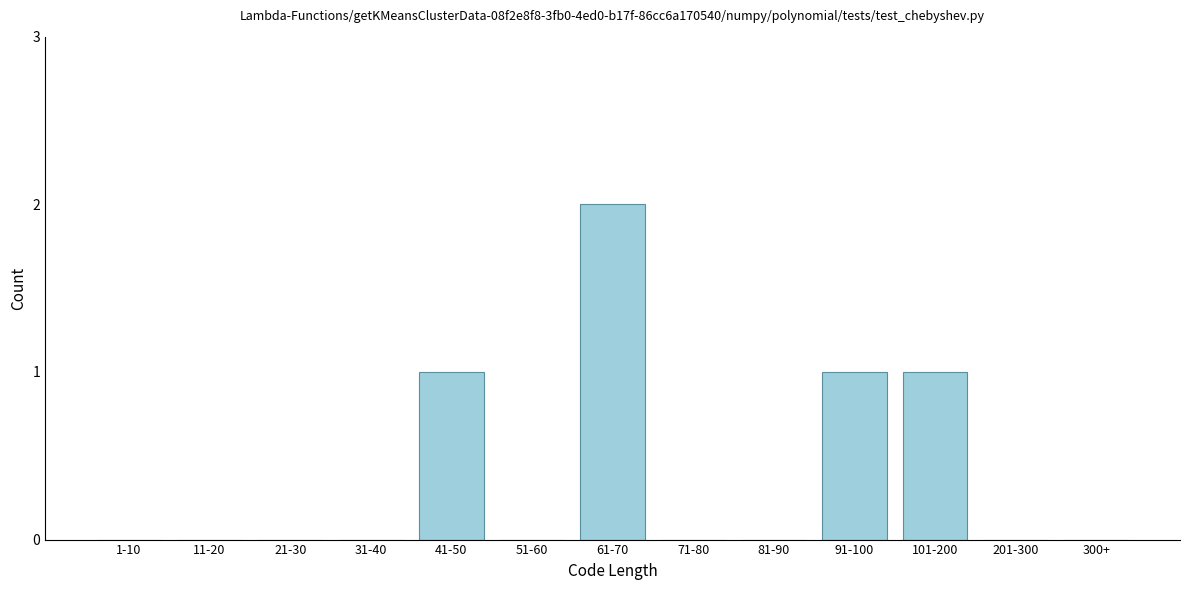

Reading right to left, what are all the values shown in this chart?

300+=0	201-300=0	101-200=1	91-100=1	81-90=0	71-80=0	61-70=2	51-60=0	41-50=1	31-40=0	21-30=0	11-20=0	1-10=0